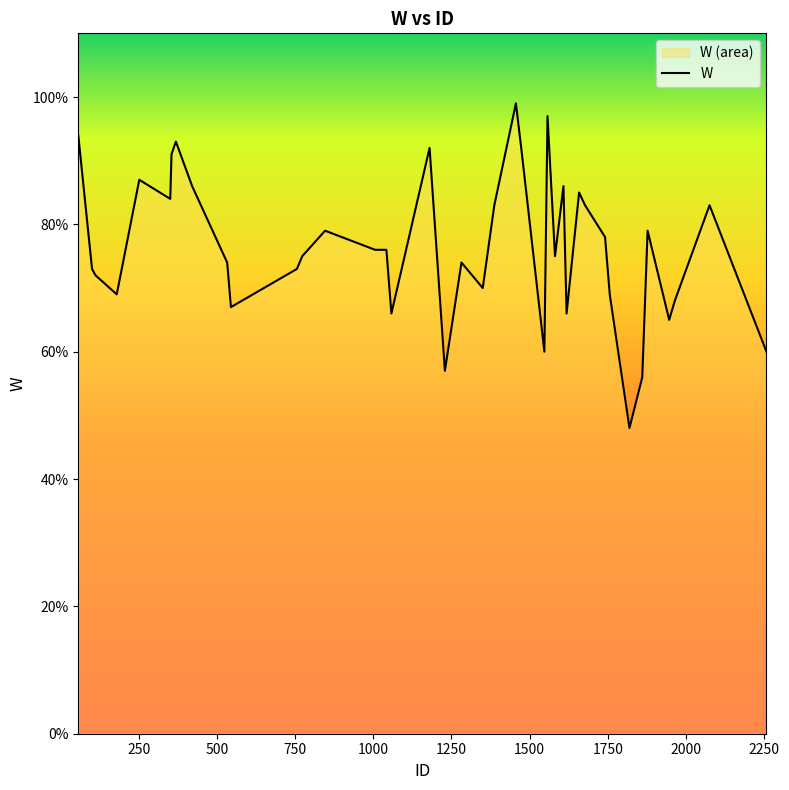

What is the smallest value displayed?

48